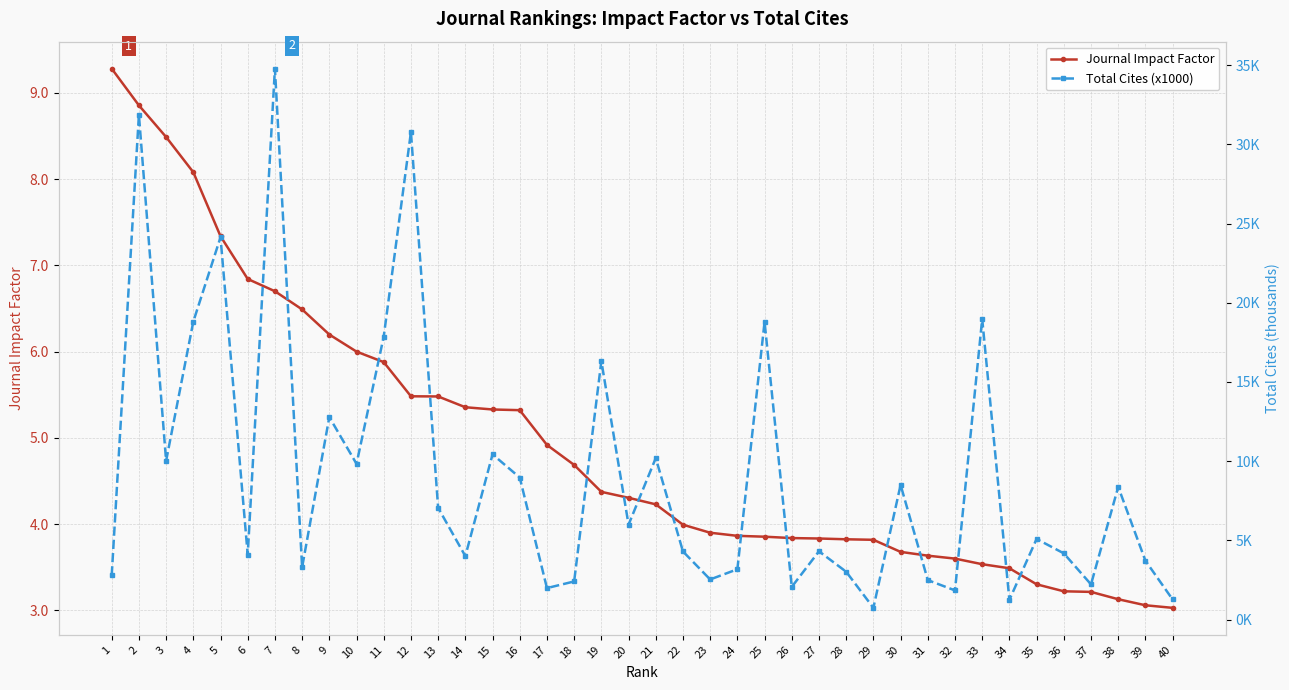

Between 20 and 35, which series saw the biggest shift?

Journal Impact Factor